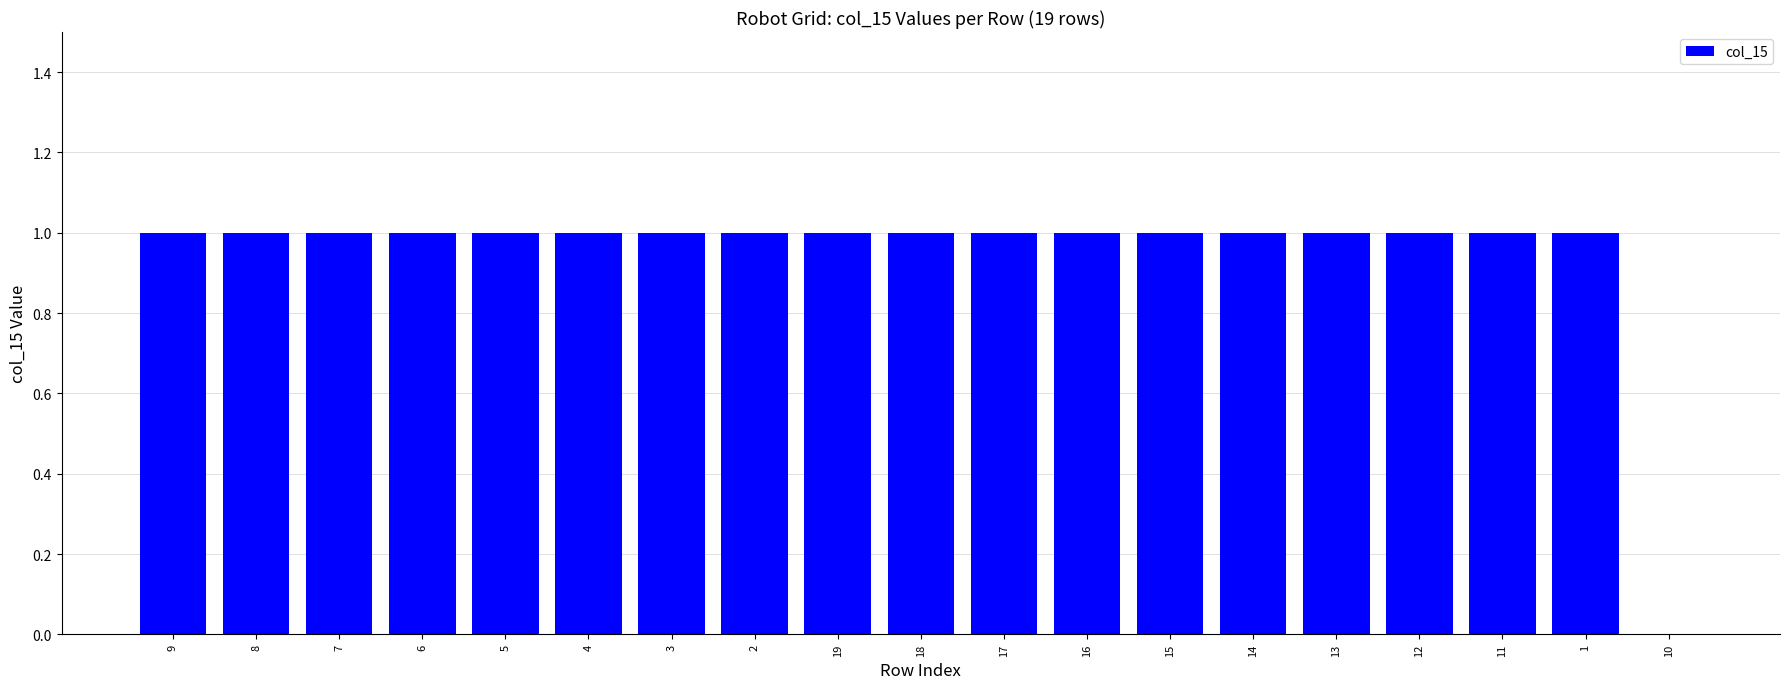

The chart shows a value of 1 at 11. True or false?

True